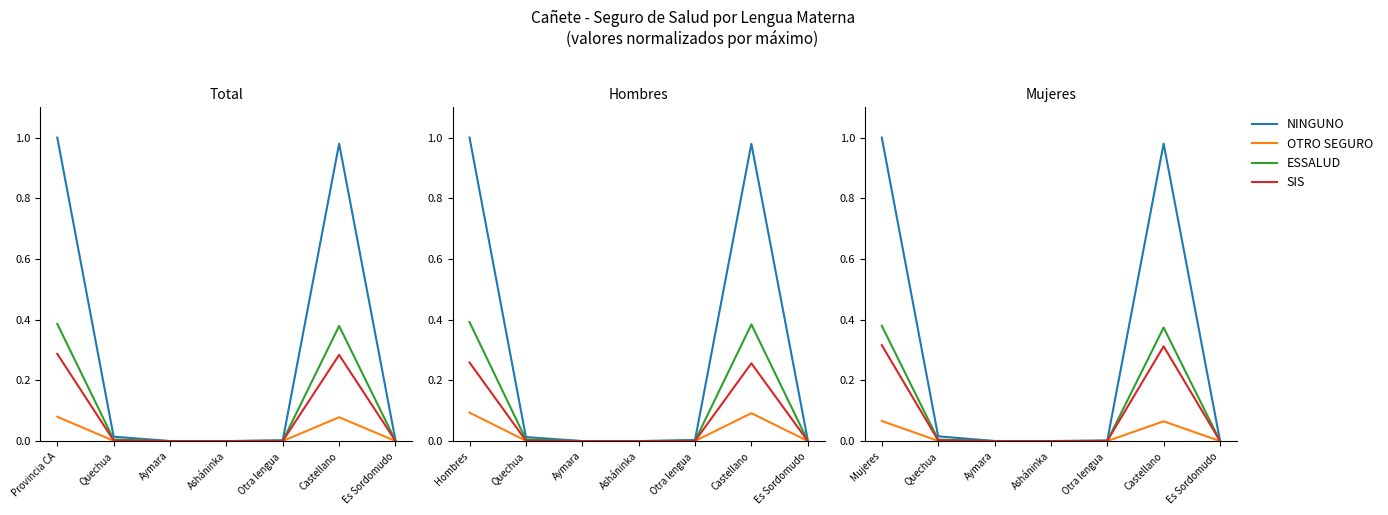

True or false: OTRO SEGURO has more than 2 interior local peaks.

False